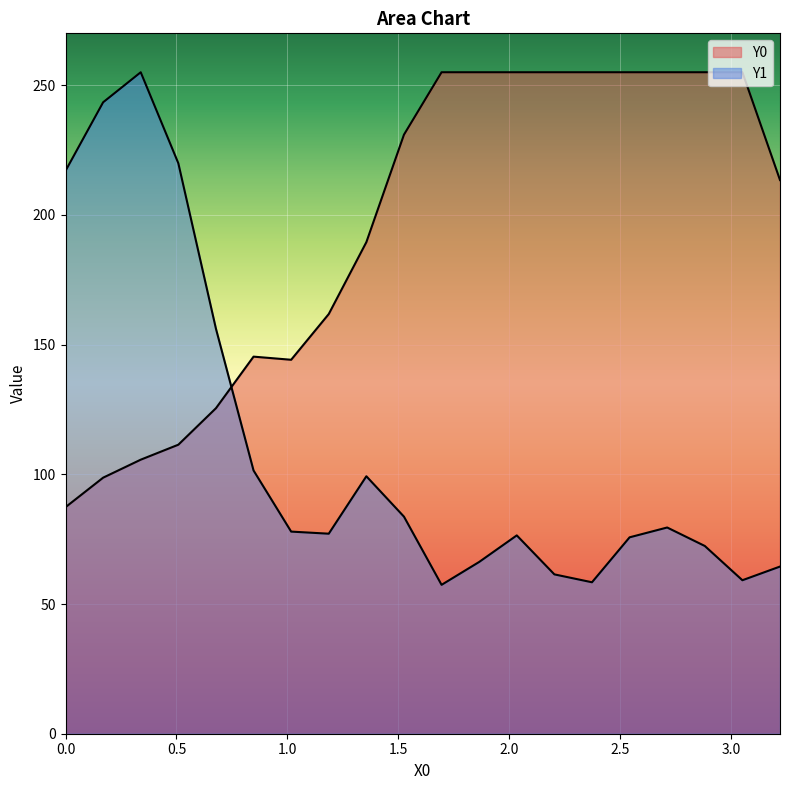

True or false: Y1 and Y0 intersect in this chart.

True